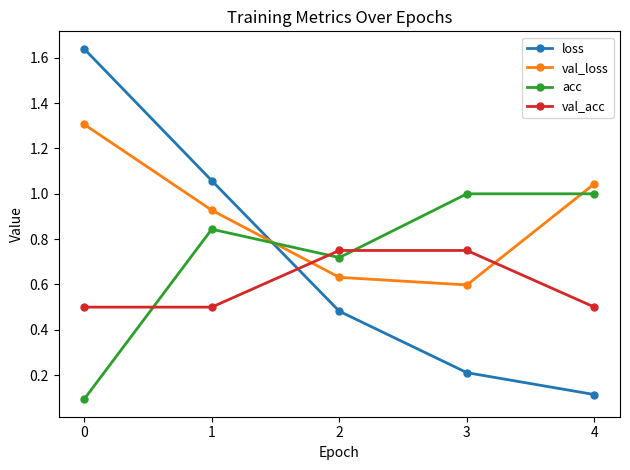

How many lines are shown in the chart?

4